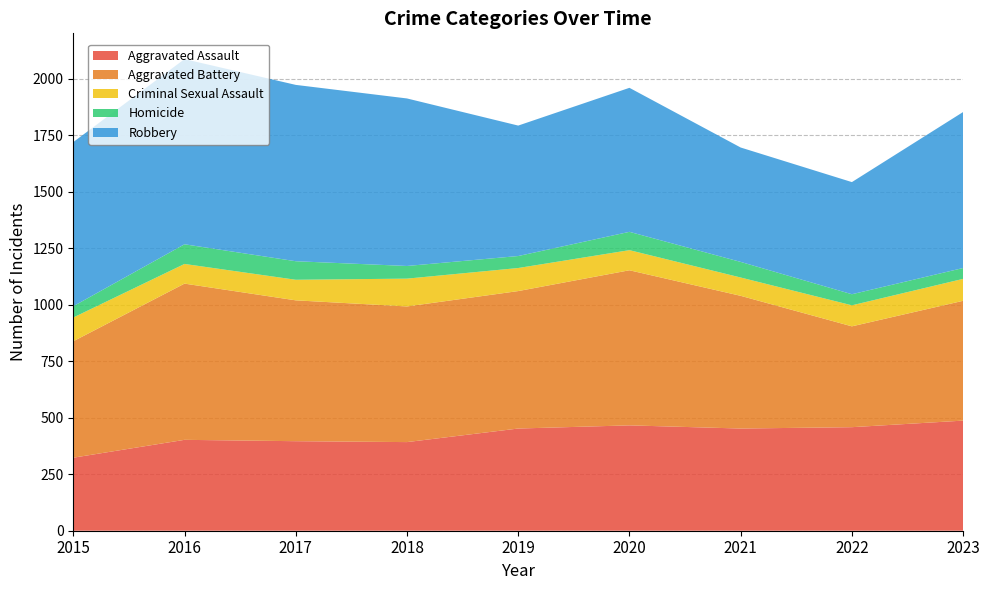

Reading left to right, what are all the values shown in this chart?

Aggravated Assault: 2015=323	2016=402	2017=396	2018=392	2019=452	2020=466	2021=452	2022=458	2023=487
Aggravated Battery: 2015=515	2016=691	2017=623	2018=600	2019=608	2020=686	2021=587	2022=446	2023=530
Criminal Sexual Assault: 2015=105	2016=87	2017=91	2018=123	2019=102	2020=89	2021=81	2022=93	2023=97
Homicide: 2015=50	2016=87	2017=82	2018=56	2019=53	2020=81	2021=69	2022=49	2023=48
Robbery: 2015=726	2016=819	2017=780	2018=741	2019=577	2020=637	2021=506	2022=496	2023=690